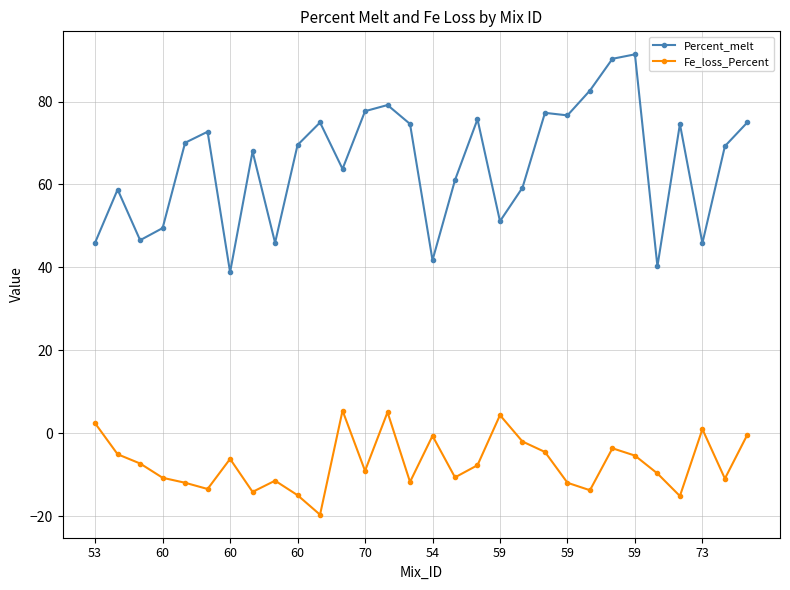

What is the average value of the Fe_loss_Percent series?

-7.1